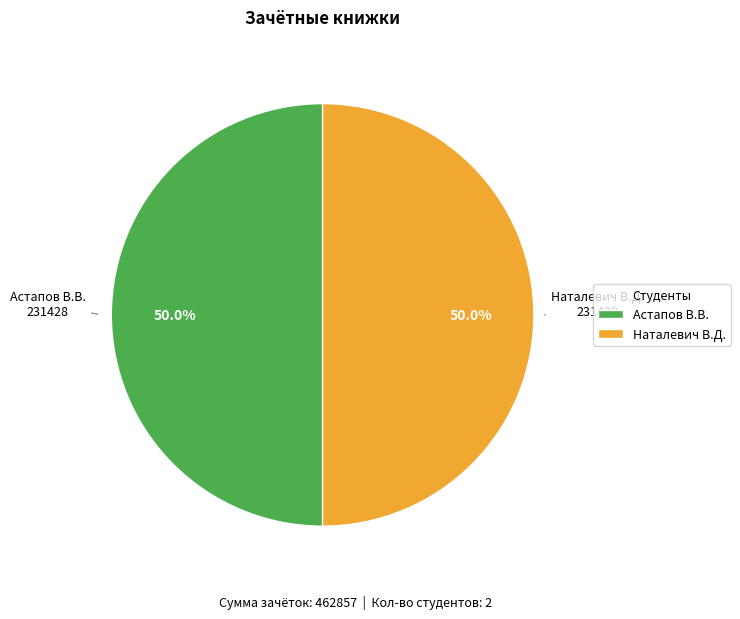

Approximately how many times larger is the value at Астапов В.В. compared to Наталевич В.Д.?

1.0